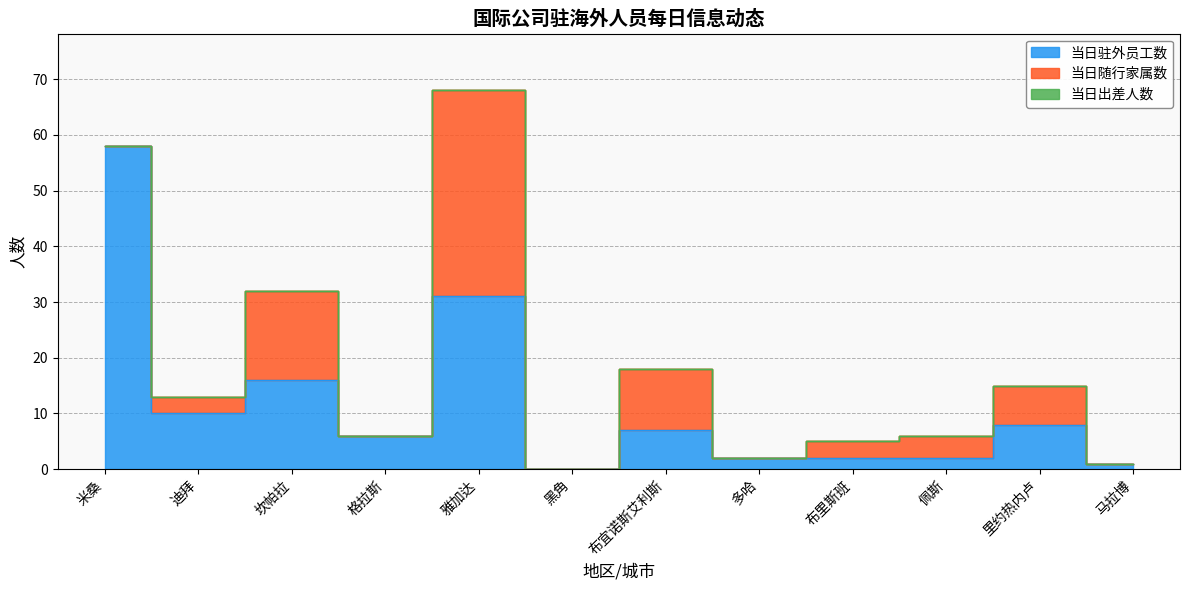

Count the number of data series in this chart.

3